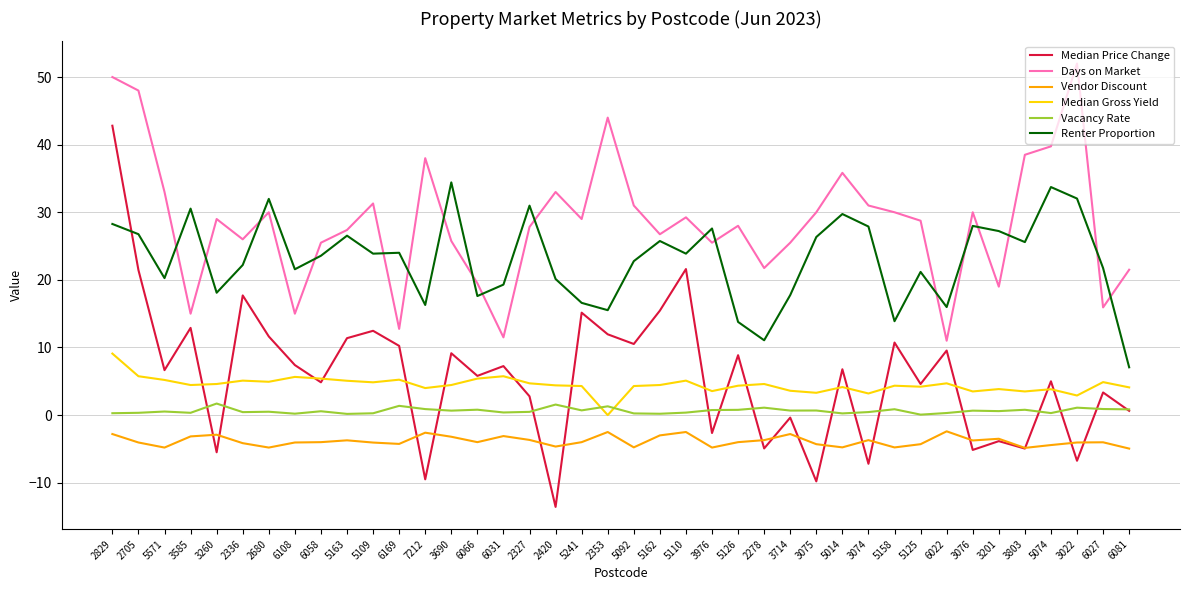

Which series has the largest range (max minus min)?

Median Price Change